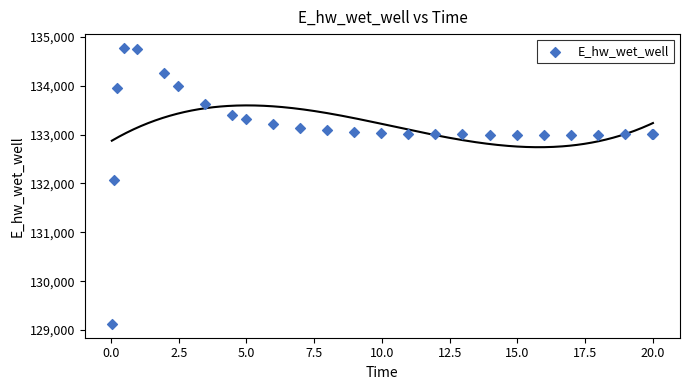

What Y value in the scatter plot is closest to 131948?

132072.0